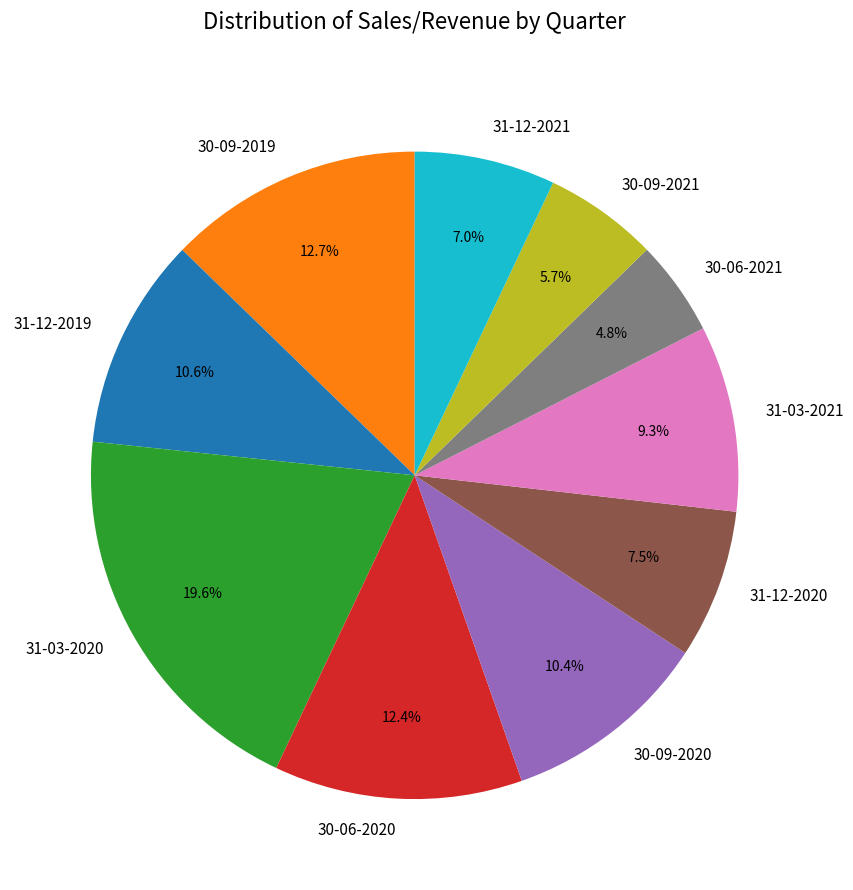

The 31-03-2020 slice represents 20% of the pie. True or false?

True